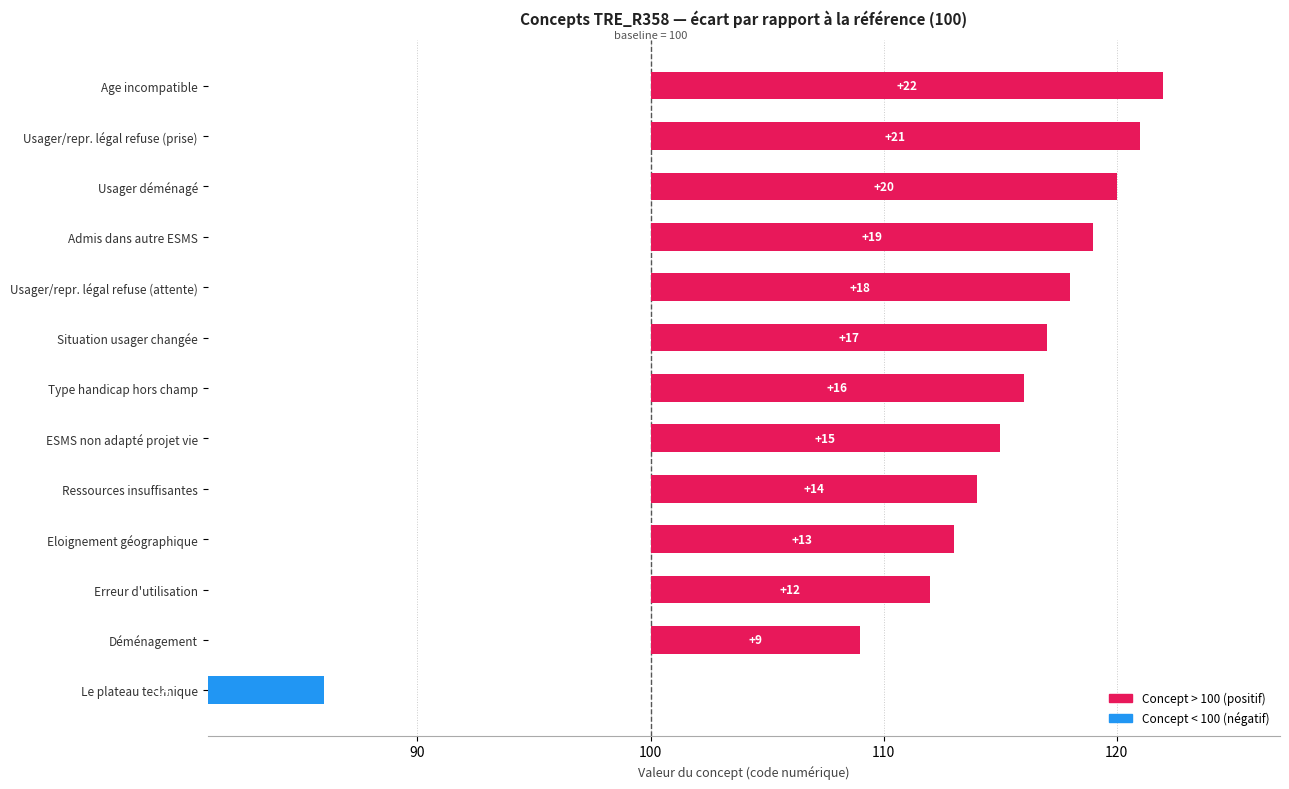

Where does the data first go above 16?

Situation usager changée